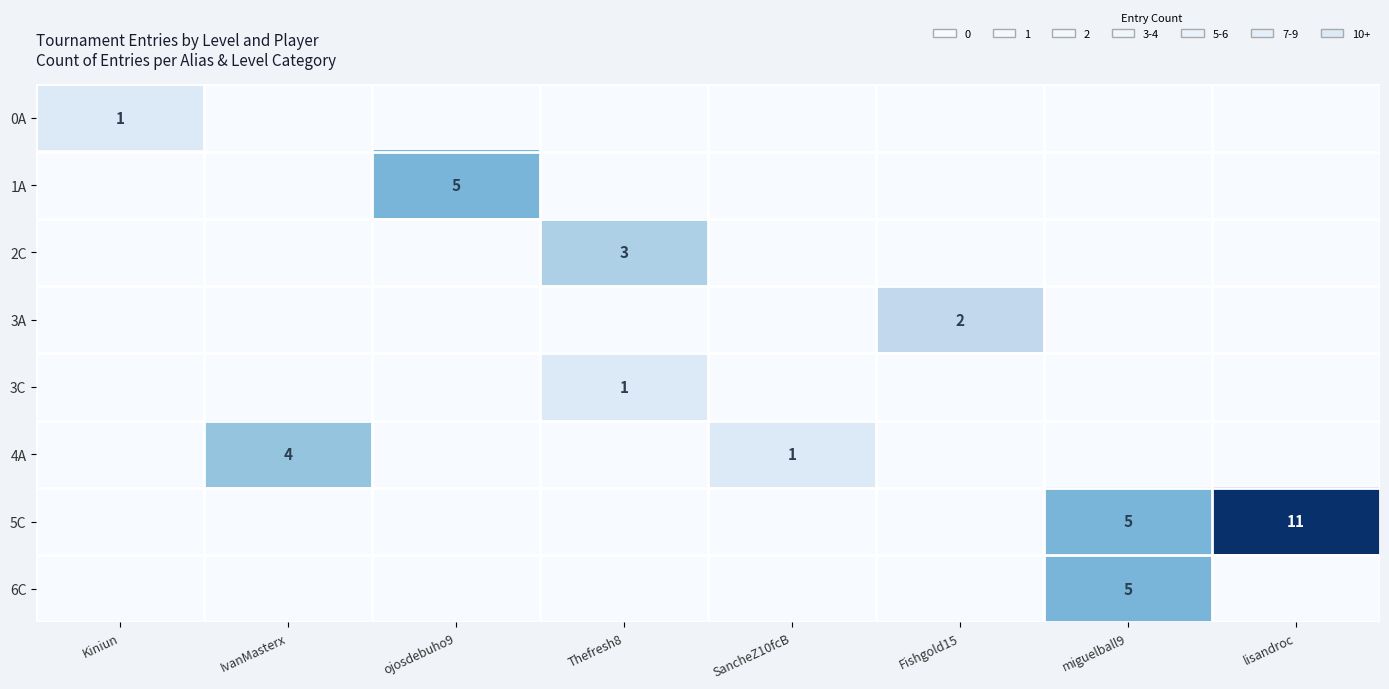

Rank the series by their maximum value, from lowest to highest.

0A, 3C, 3A, 2C, 4A, 1A, 6C, 5C